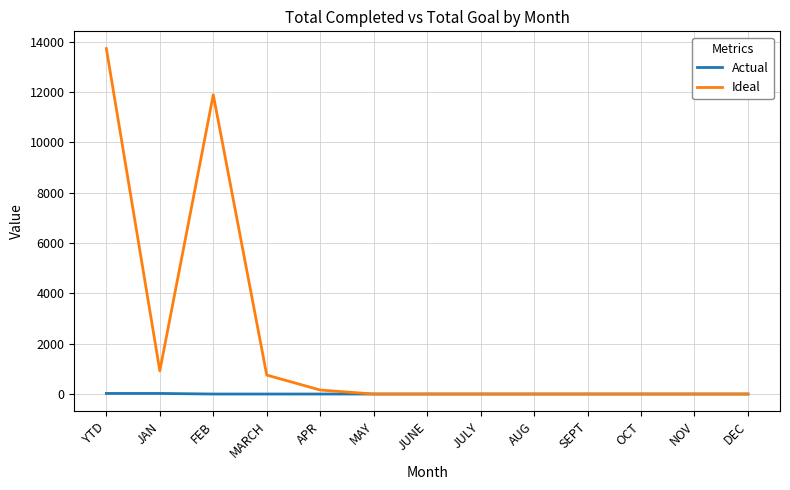

The value of Ideal at FEB is 11888. True or false?

True